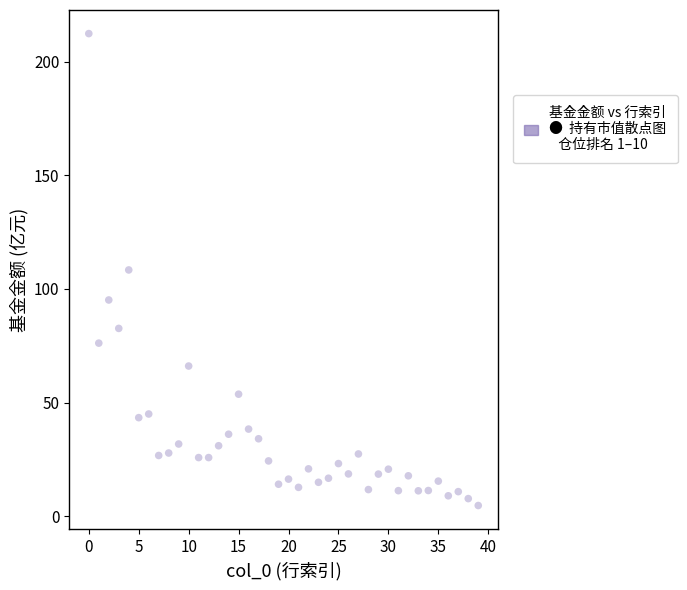

What is the range of Y values (max minus min)?

207.7